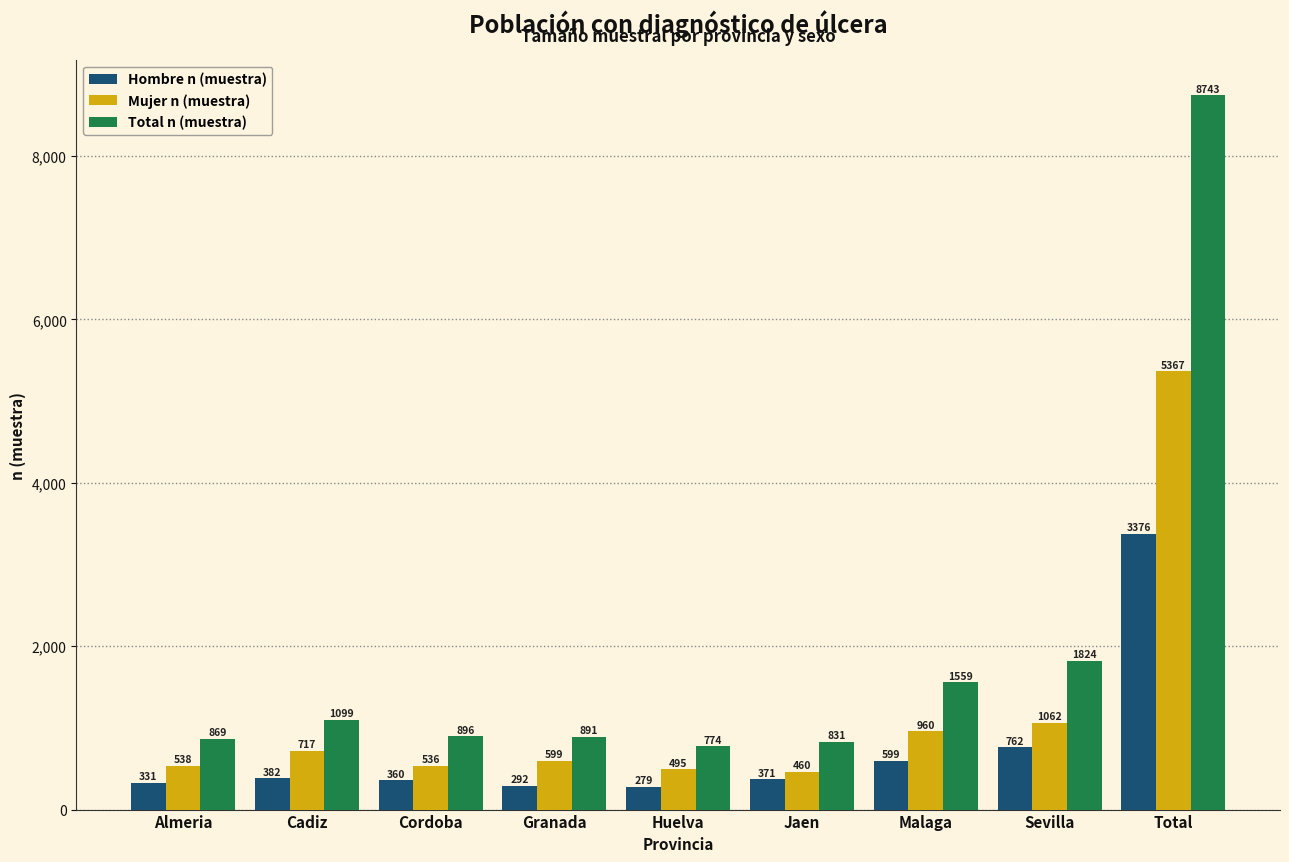

What are all the series names shown in the legend?

Hombre n (muestra), Mujer n (muestra), Total n (muestra)